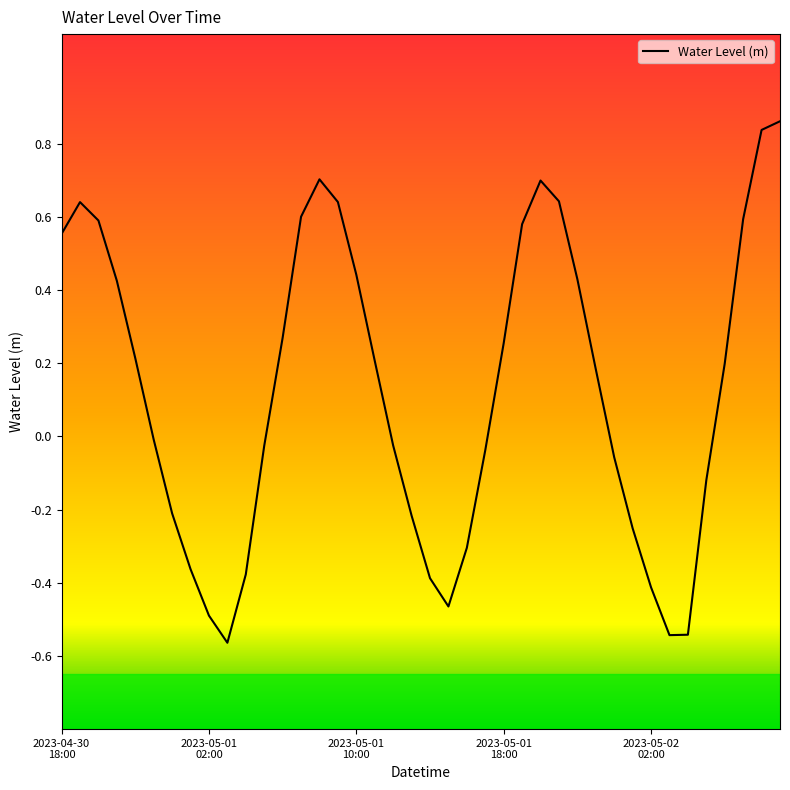

What is the difference between the maximum and minimum values?

1.4